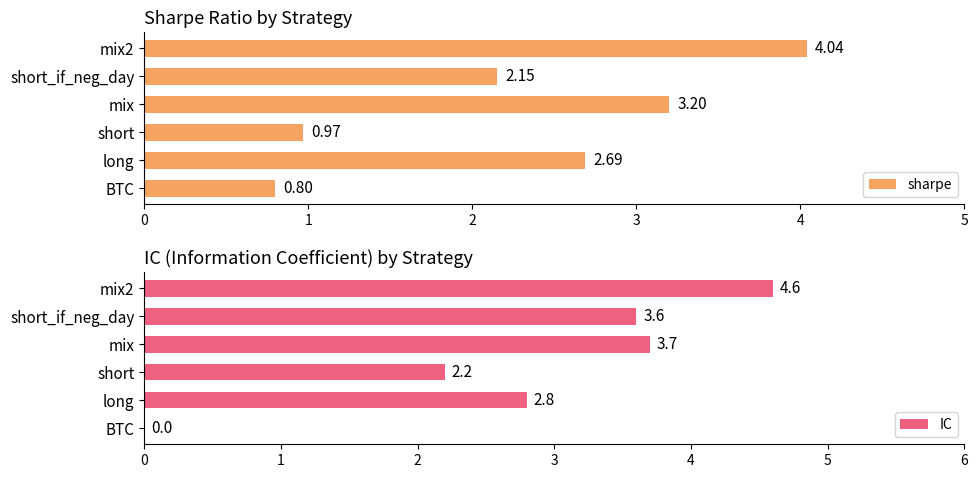

At which label does sharpe reach its minimum?

BTC